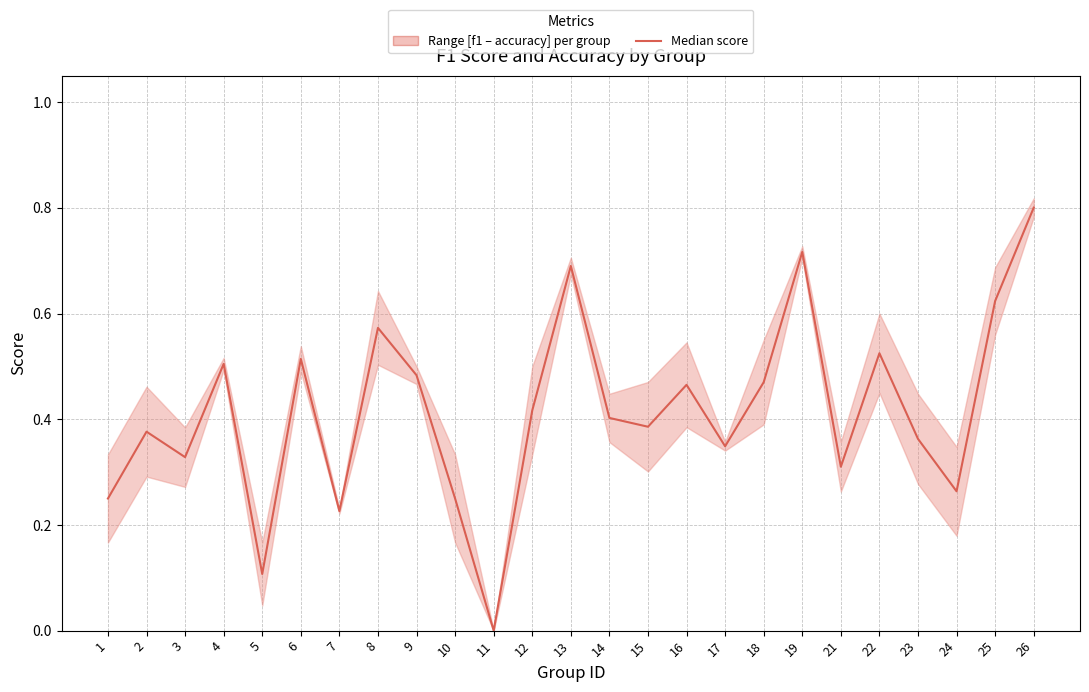

Read the value at 18.

0.5